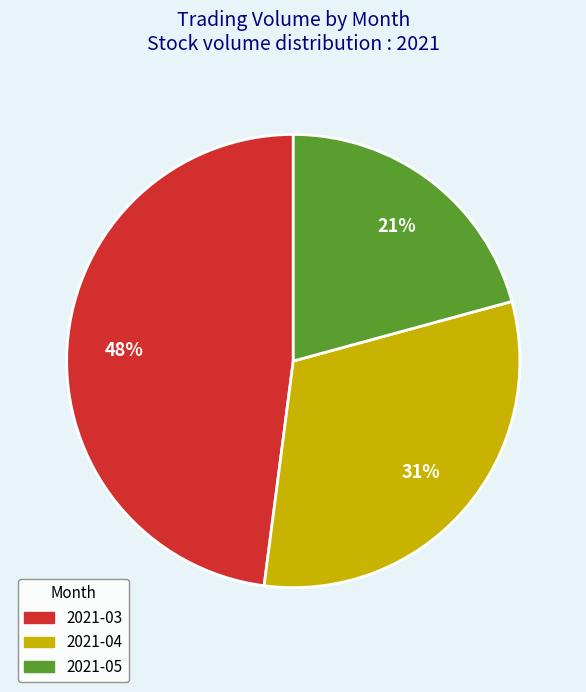

To the nearest percent, what is the average slice percentage?

33%